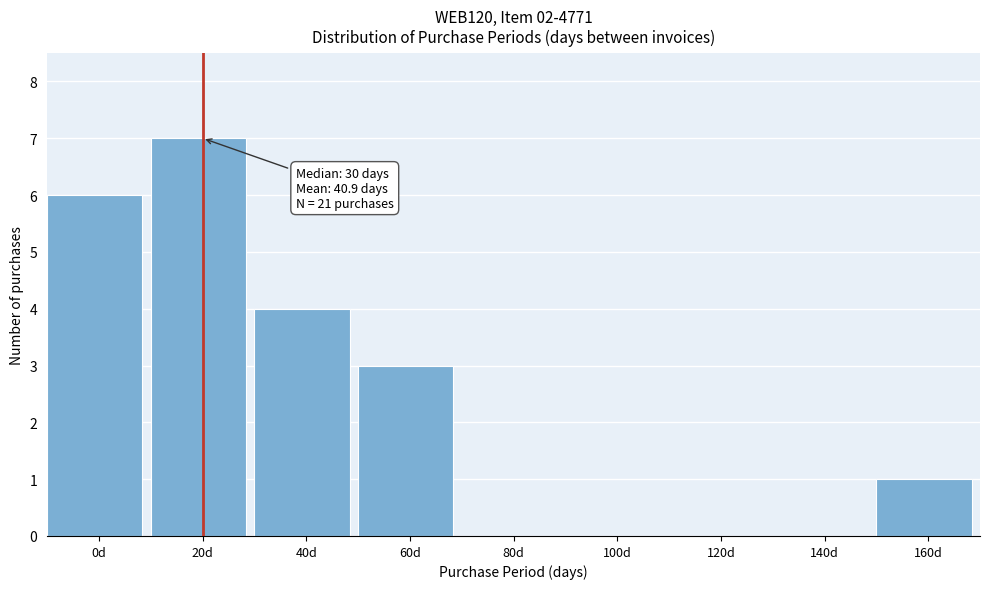

Reading left to right, transcribe all the data shown in this chart.

0d=6	20d=7	40d=4	60d=3	80d=0	100d=0	120d=0	140d=0	160d=1